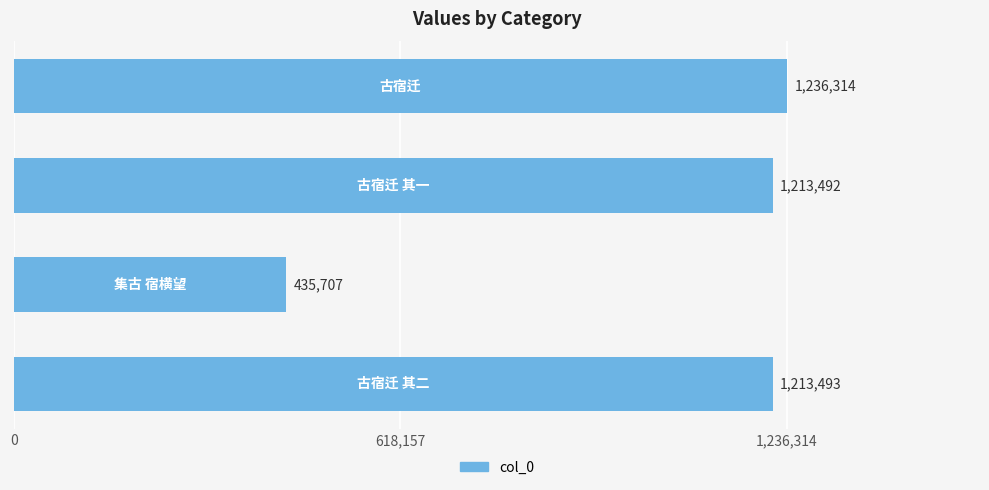

What is the greatest value displayed?

1236314